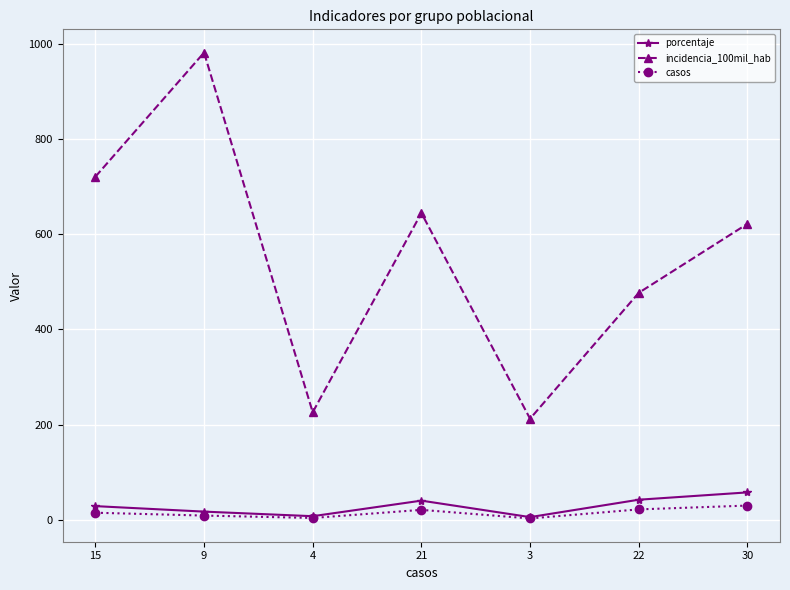

True or false: incidencia_100mil_hab has more than 0 interior local peaks.

True